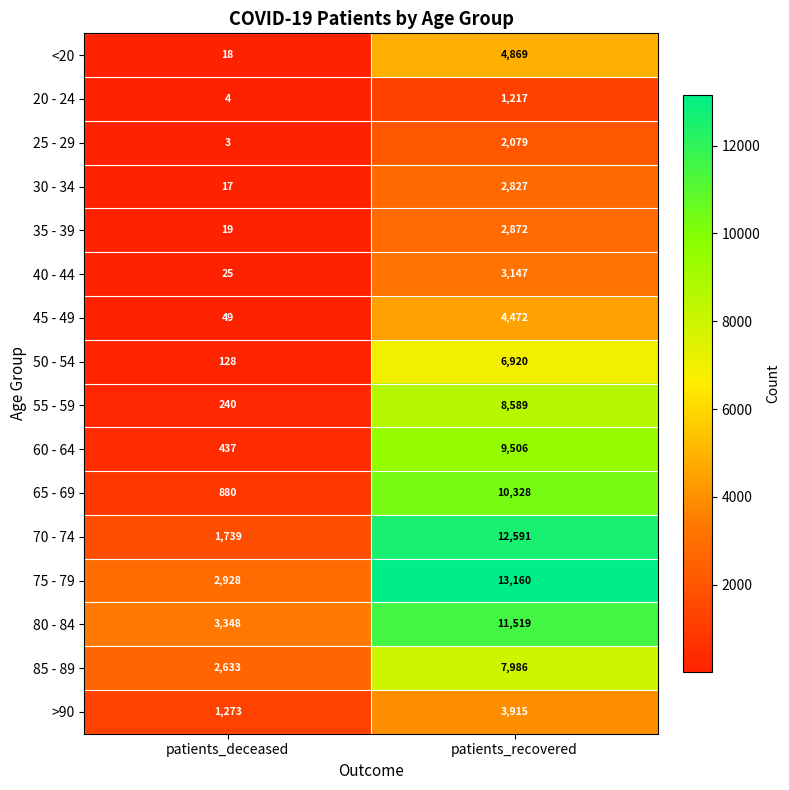

What is the average value of the 70 - 74 series?

7165